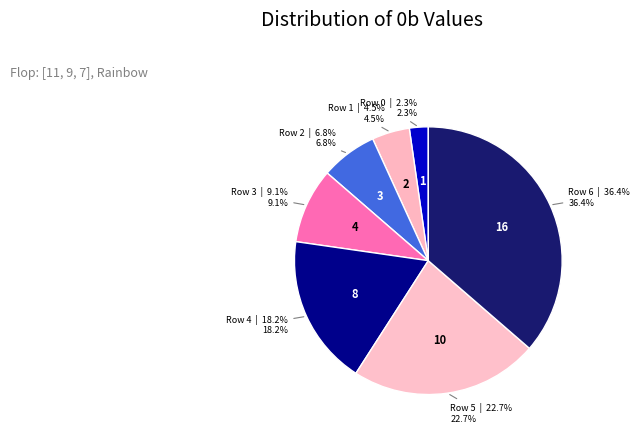

What percentage is NOT represented by Row 4?

81.8%